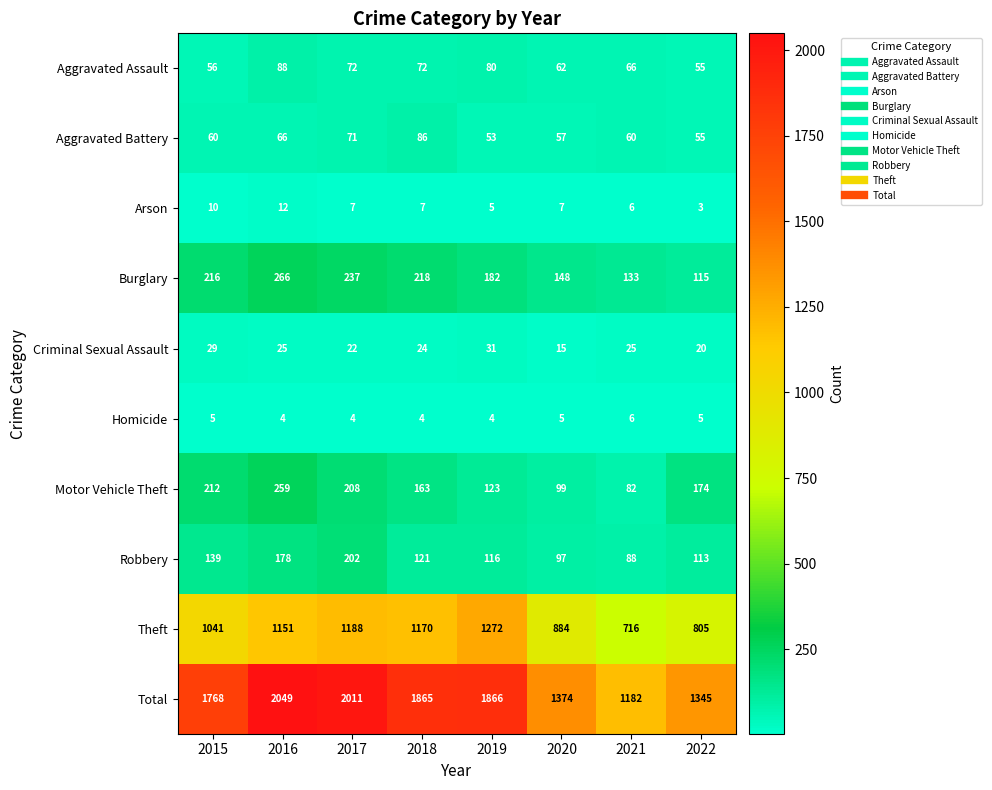

Is it true that Criminal Sexual Assault equals 33 at 2017?

False